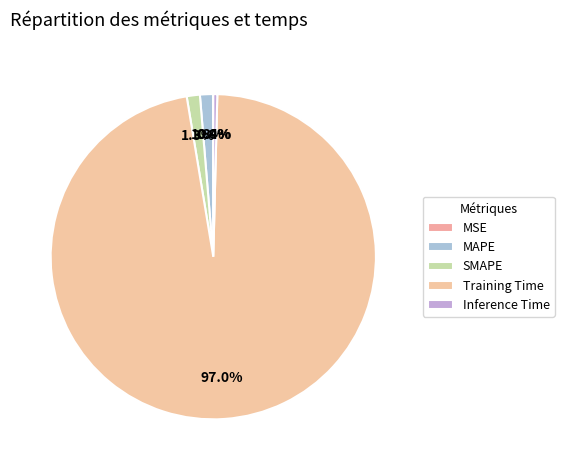

Count the number of slices in the pie.

5